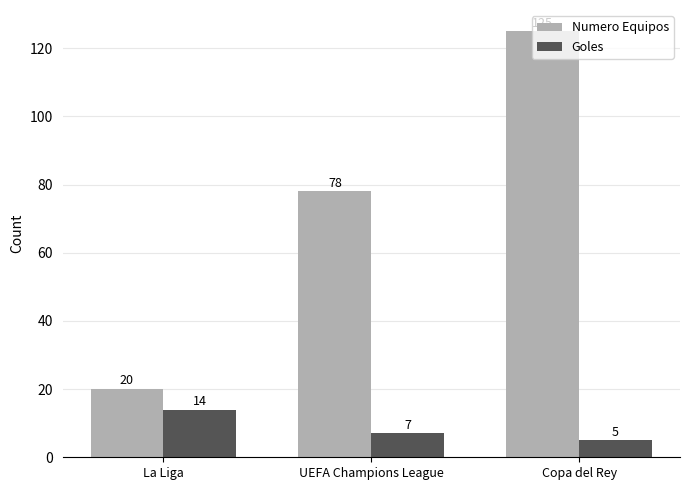

List the labels in order of Goles value, largest first.

La Liga, UEFA Champions League, Copa del Rey